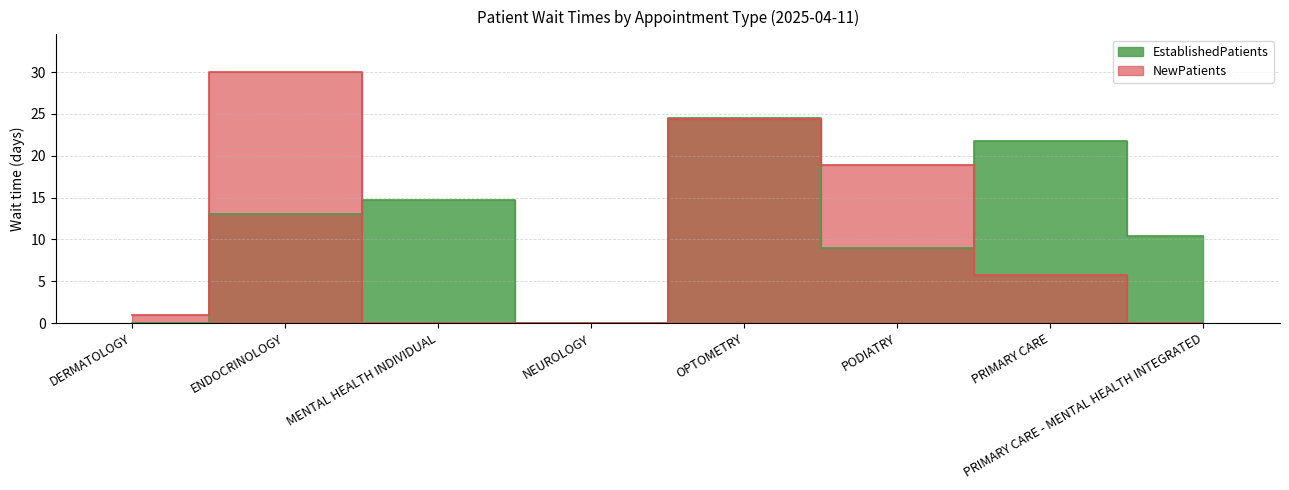

Rank the series by their maximum value, from lowest to highest.

EstablishedPatients, NewPatients